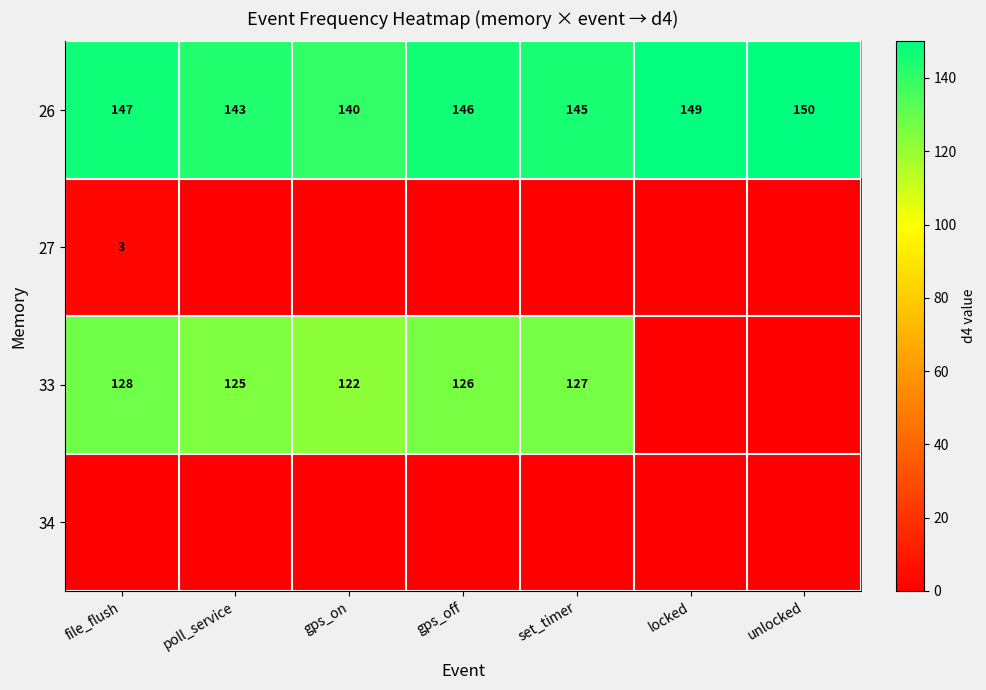

What is the difference between the maximum and second lowest values in the 26 series?

7